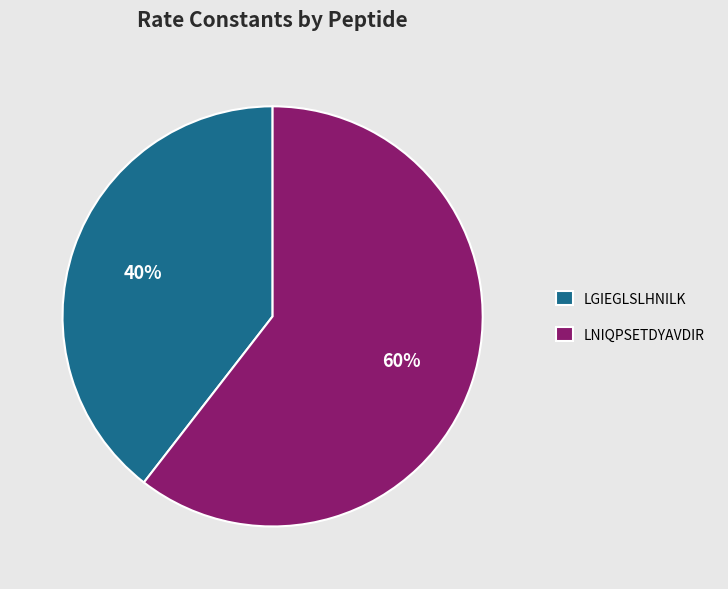

True or false: LGIEGLSLHNILK accounts for 40% of the total.

True